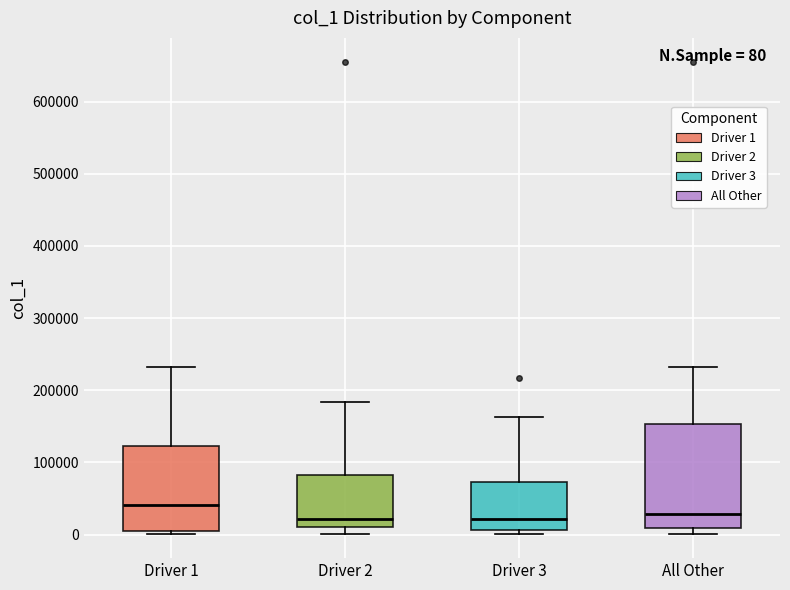

Comparing the boxes themselves (not the whiskers), which one is the tallest?

All Other